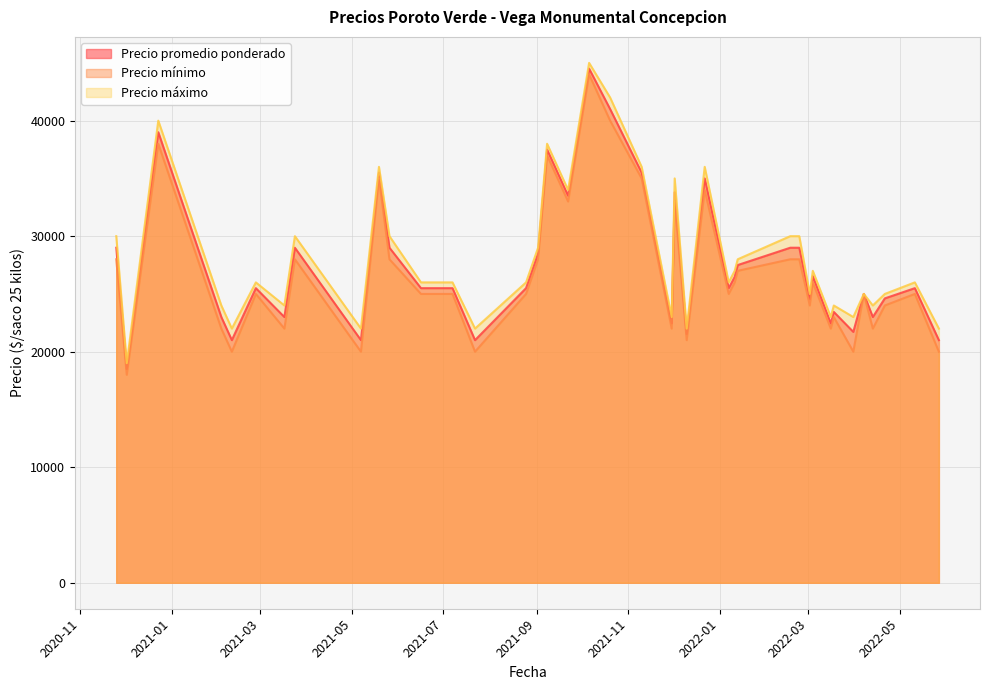

True or false: Precio maximo has more than 0 interior local peaks.

True